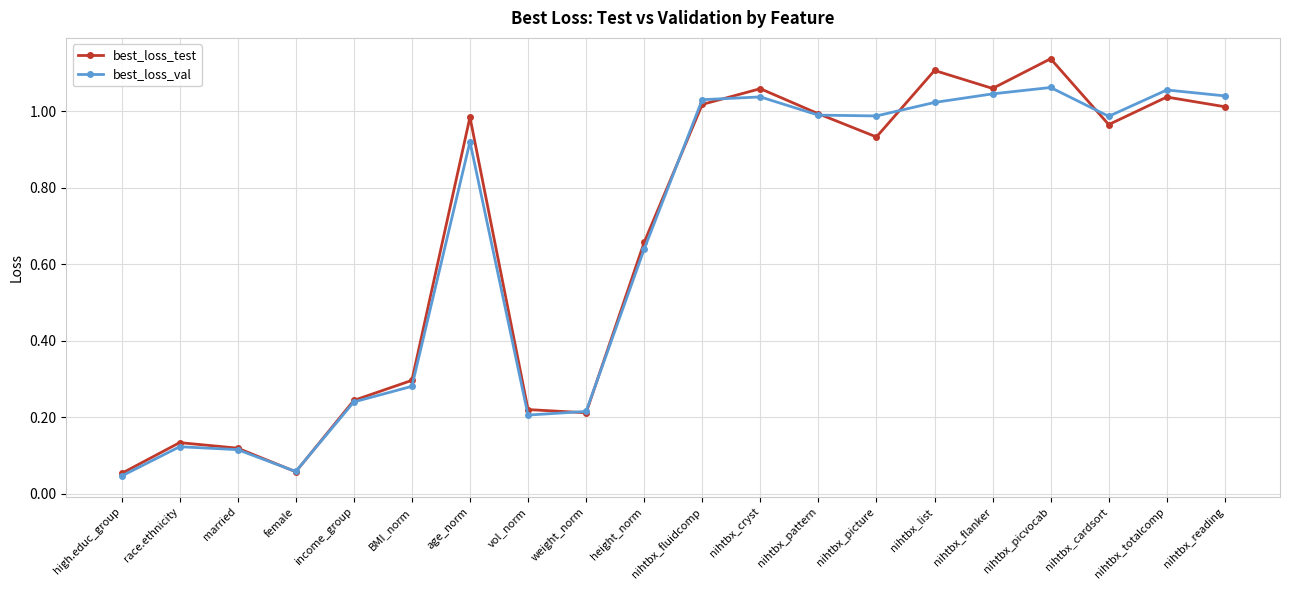

List the series in order of their peak value, lowest first.

best_loss_val, best_loss_test